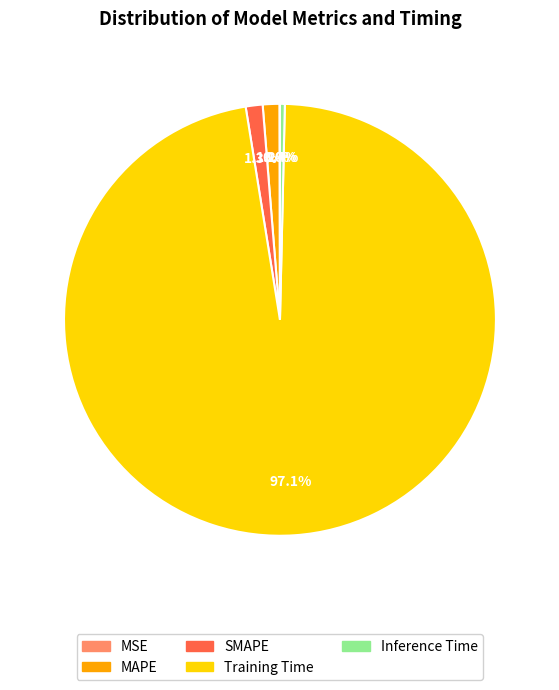

Which has a higher value, Training Time or Inference Time?

Training Time